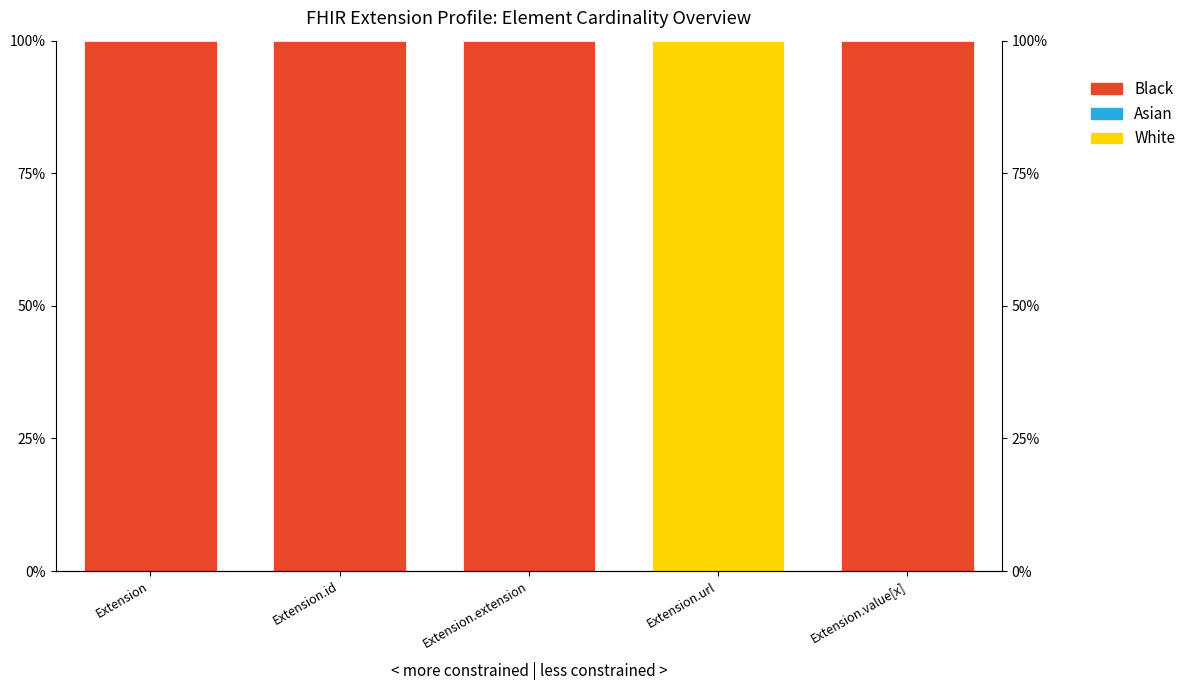

Where is Black nearest to the value 50?

Extension